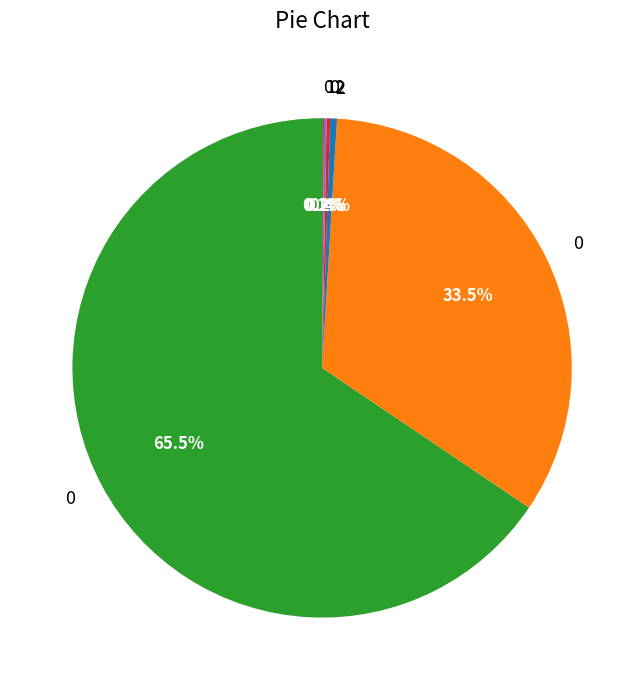

Is there a majority slice in this chart?

Yes